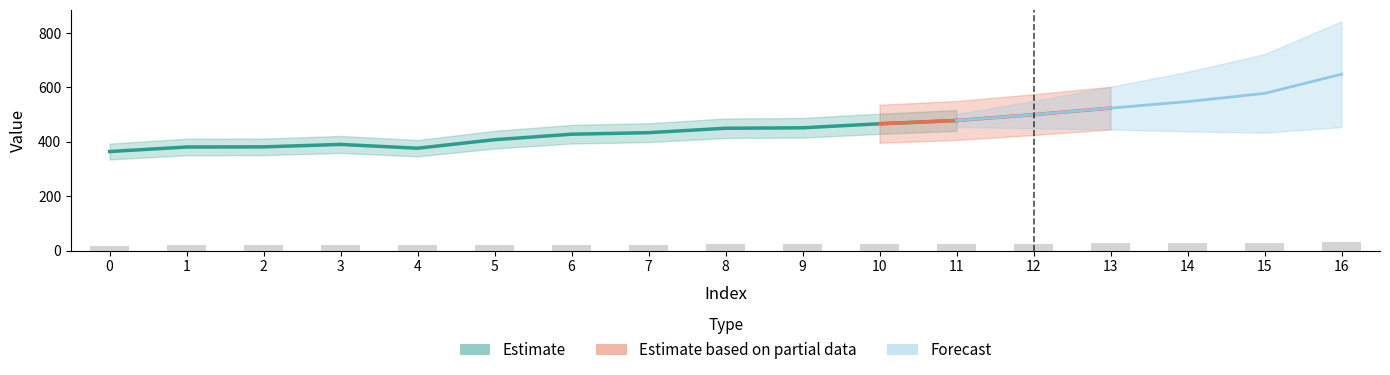

Approximately how many times larger is the value at 8 compared to 1?

1.2